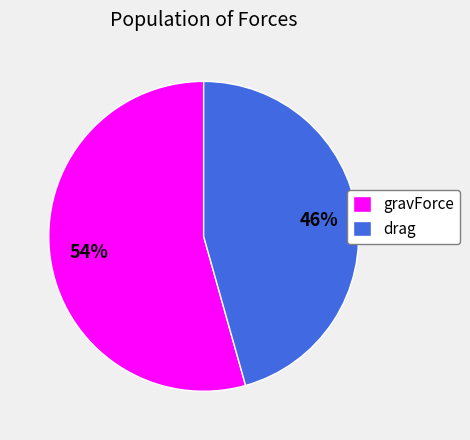

Is the sum of drag and gravForce greater than half?

Yes